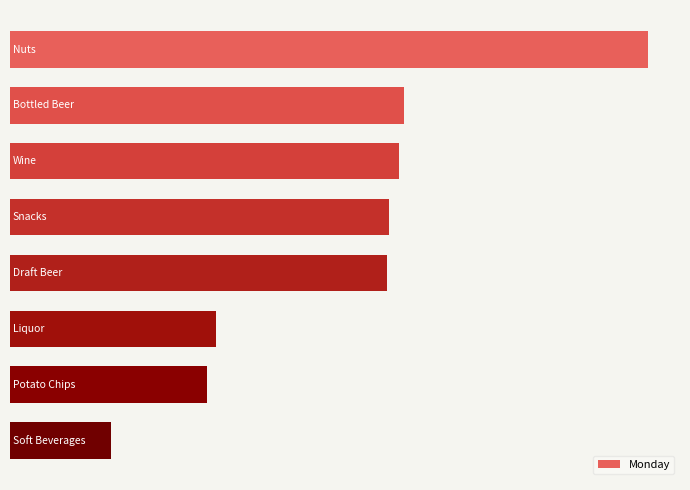

How many bars are there in total?

8